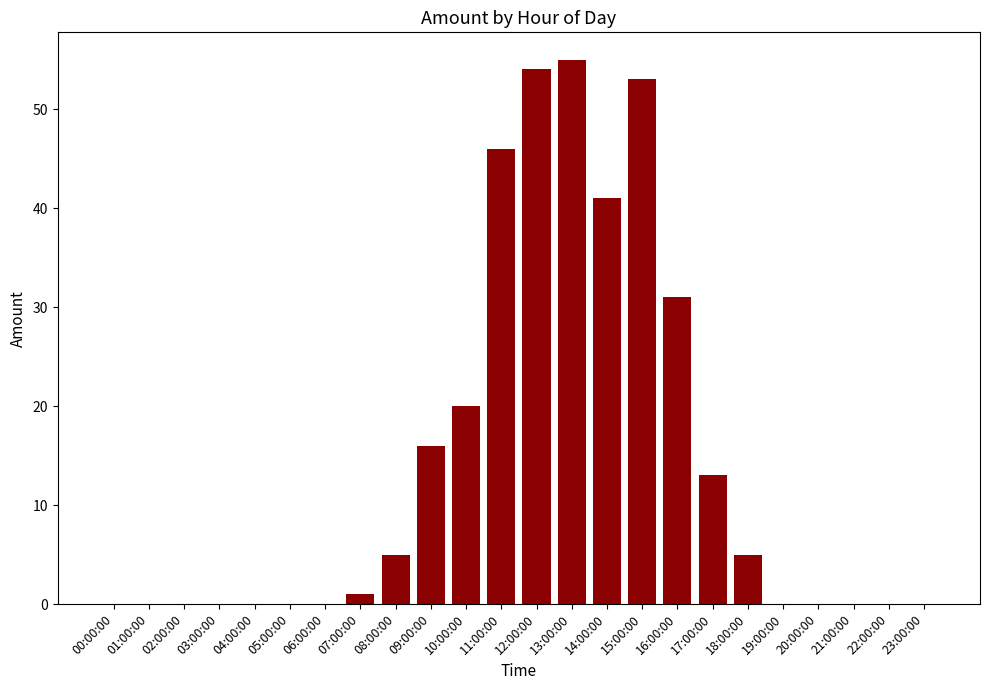

Reading left to right, transcribe all the data shown in this chart.

0	0	0	0	0	0	0	1	5	16	20	46	54	55	41	53	31	13	5	0	0	0	0	0